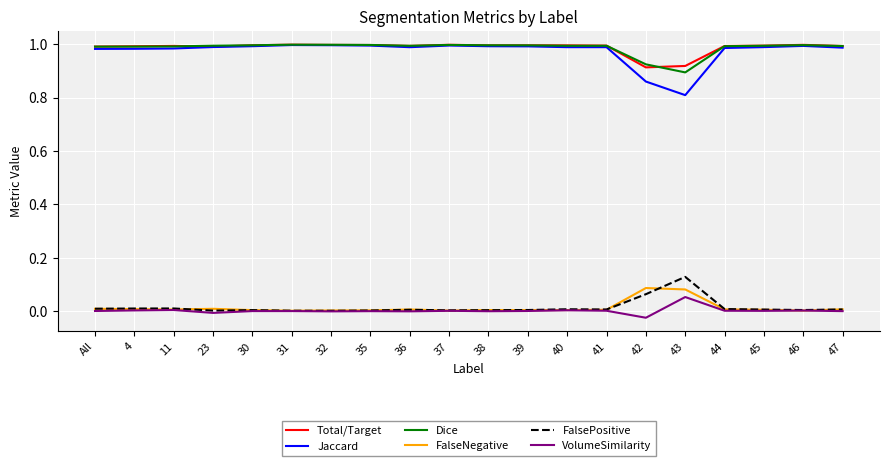

True or false: Dice and FalseNegative intersect in this chart.

False